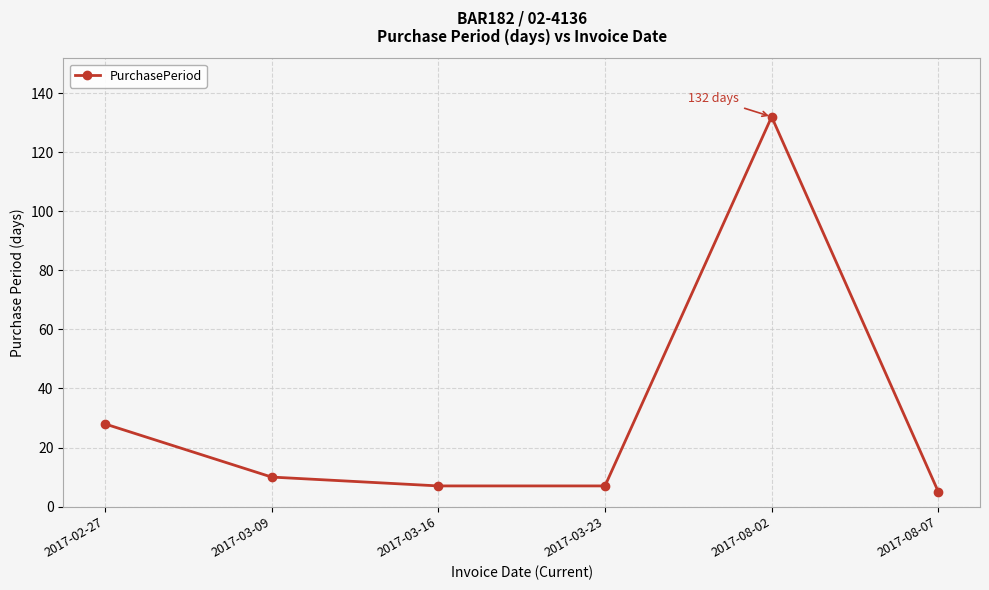

How many categories are shown in the chart?

6